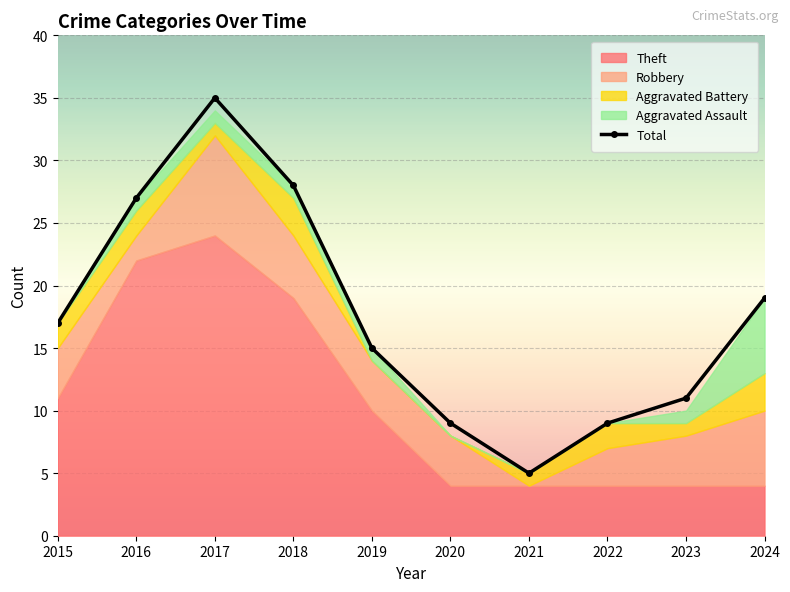

What is the change in value from 2021 to 2022?

+4